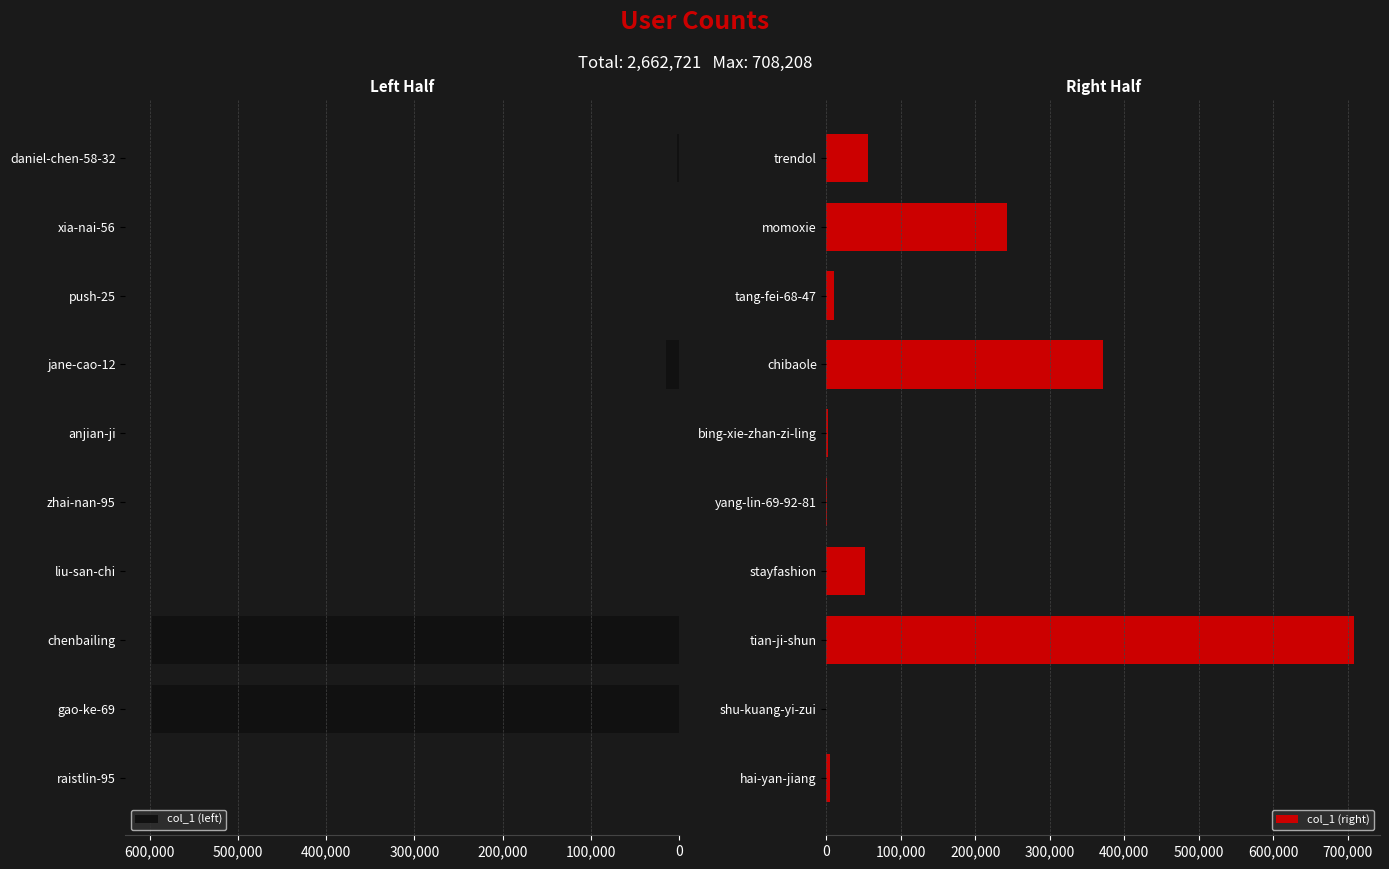

The col_1 (left) series shows 597441 at chenbailing. True or false?

True